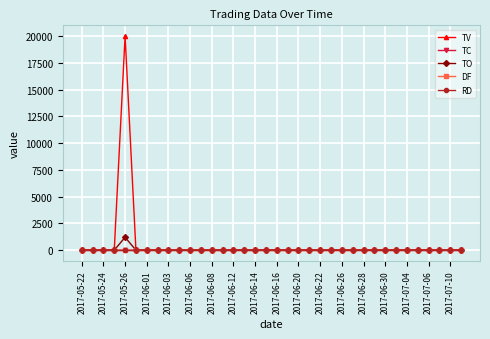

Does the chart display data point markers on the line(s)?

Yes